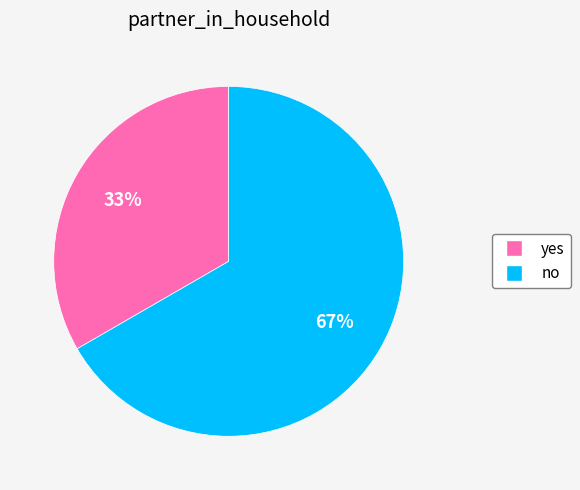

To the nearest percent, what is the combined percentage of no and yes?

100%